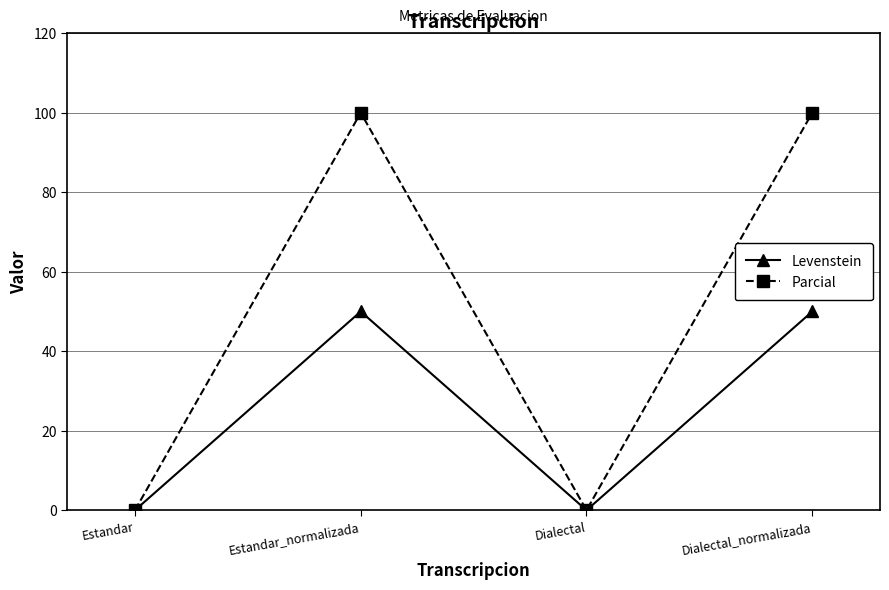

What are all the series names shown in the legend?

Levenstein, Parcial